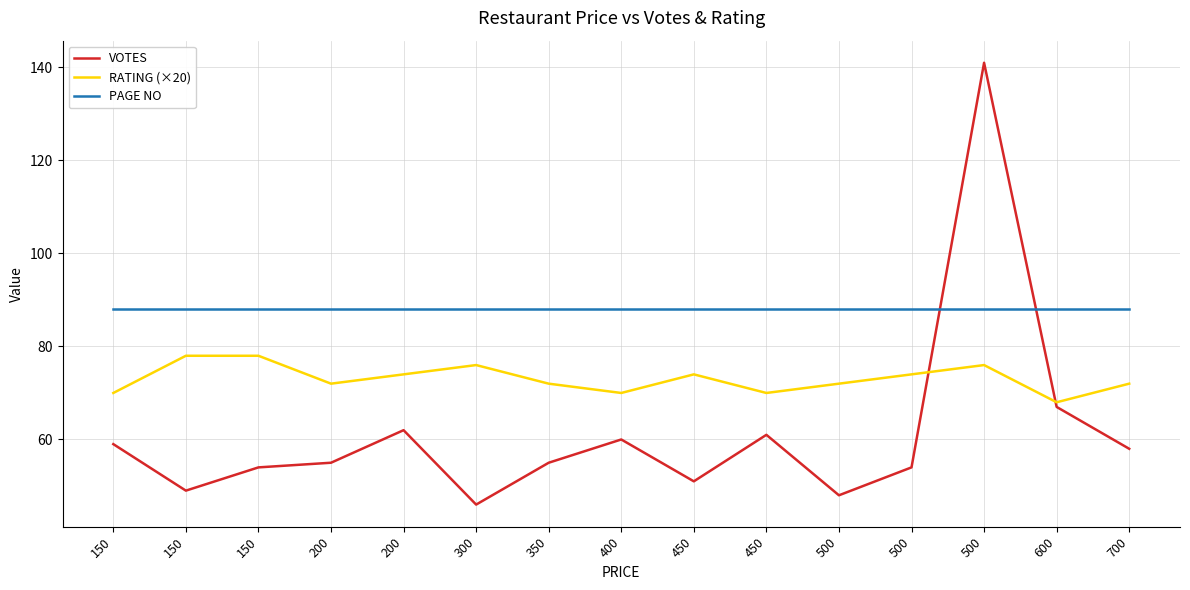

Reading left to right, what are all the values shown in this chart?

VOTES: 59	49	54	55	62	46	55	60	51	61	48	54	141	67	58
RATING (×20): 70	78	78	72	74	76	72	70	74	70	72	74	76	68	72
PAGE NO: 88	88	88	88	88	88	88	88	88	88	88	88	88	88	88